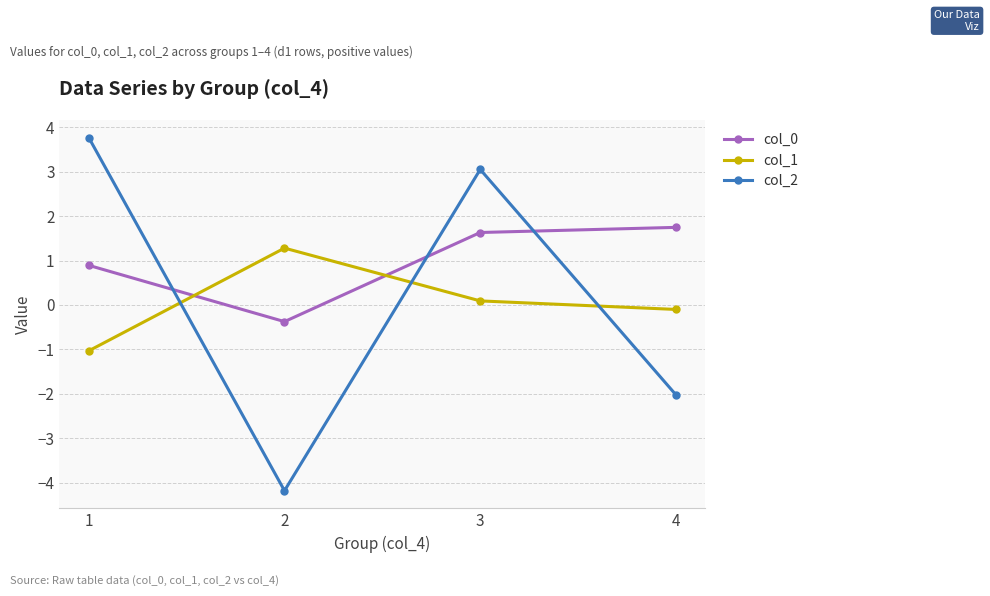

At which category does the chart reach its peak across all series?

1